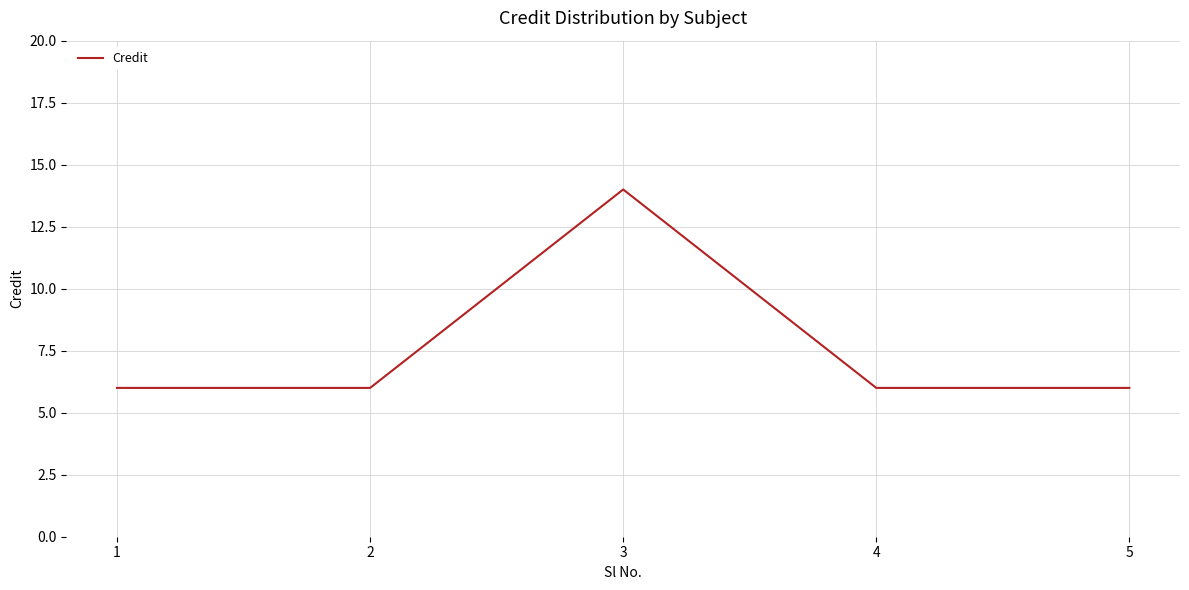

Is it true that the value at 3 is 14?

True